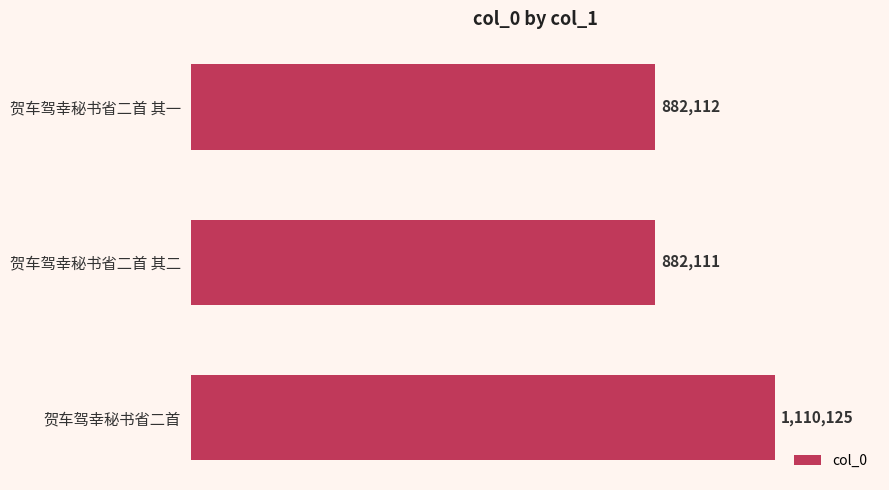

Does the chart contain any negative values?

No